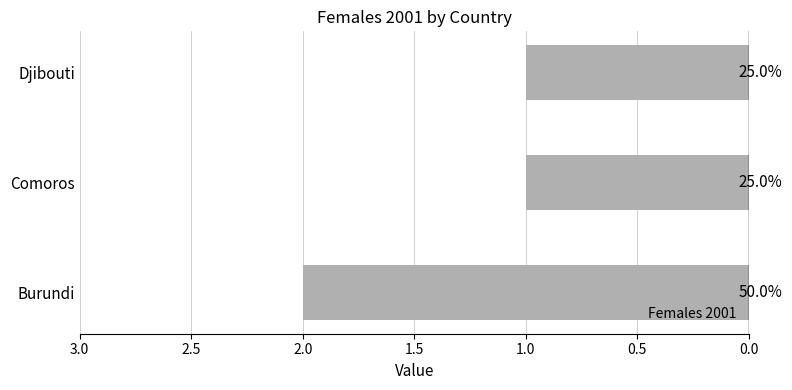

Count the values in the range 1 to 2.

3